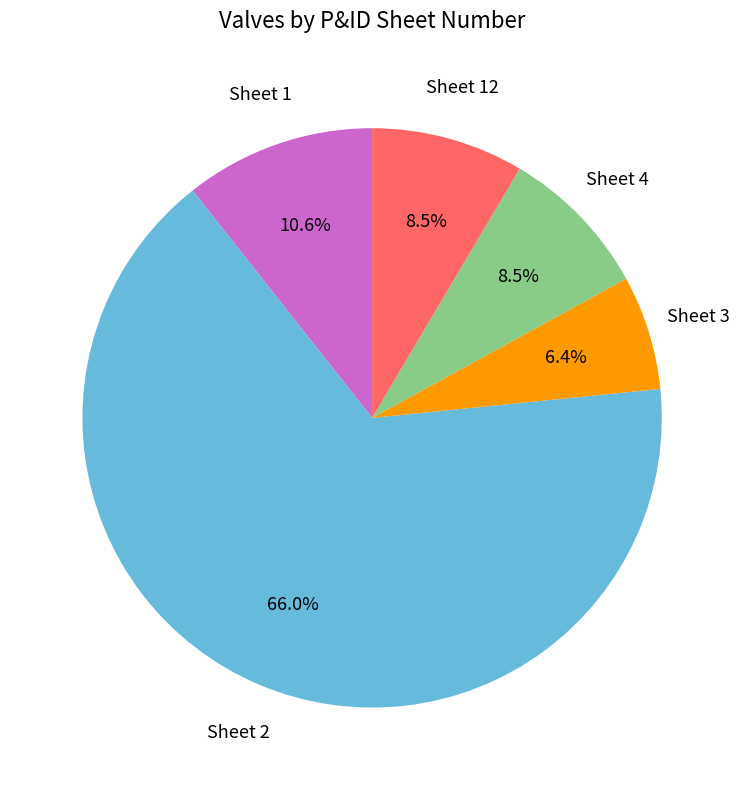

Which slice is the largest?

Sheet 2